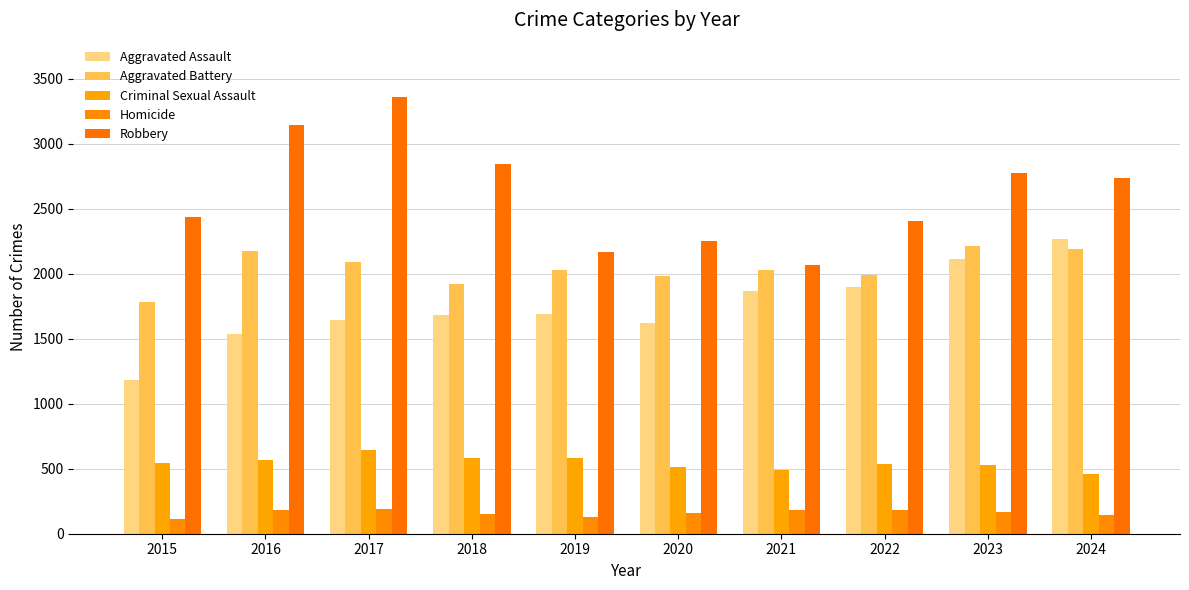

At which label does Aggravated Battery first exceed 2030?

2016